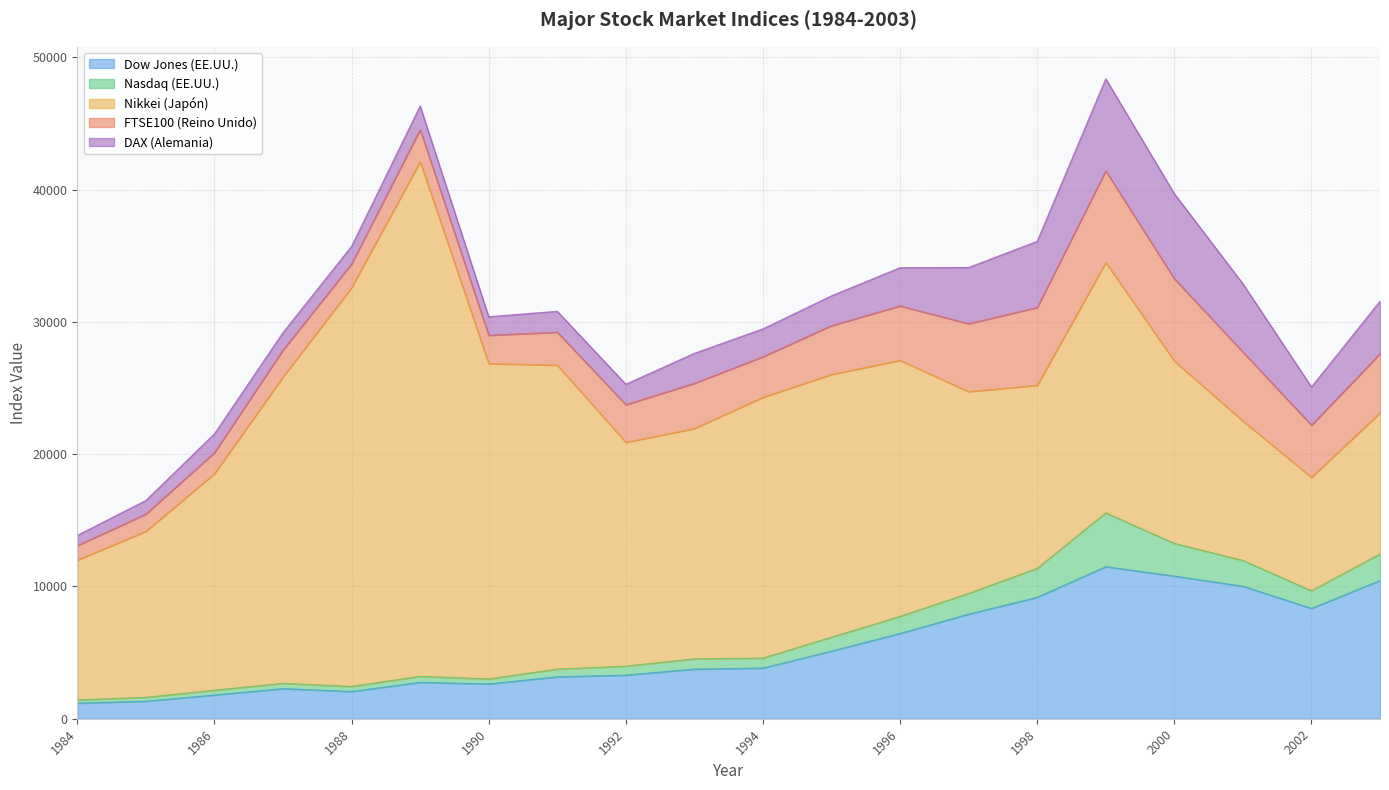

Rank the series at 1984 from highest to lowest value.

Nikkei (Japón), Dow Jones (EE.UU.), FTSE100 (Reino Unido), DAX (Alemania), Nasdaq (EE.UU.)